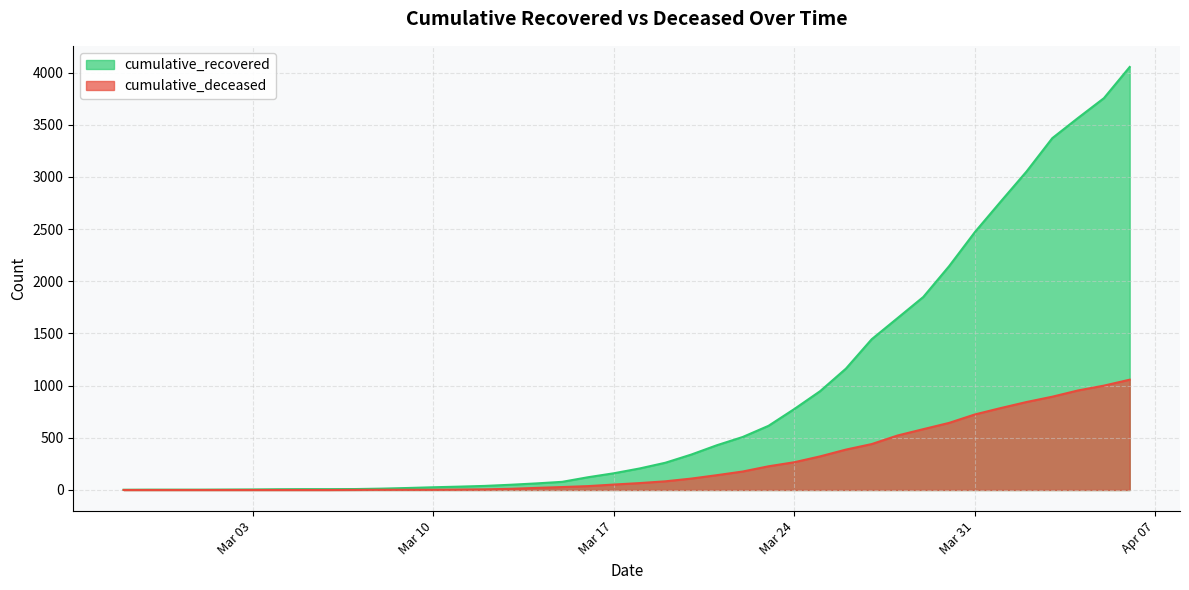

Which series has the largest range (max minus min)?

cumulative_recovered